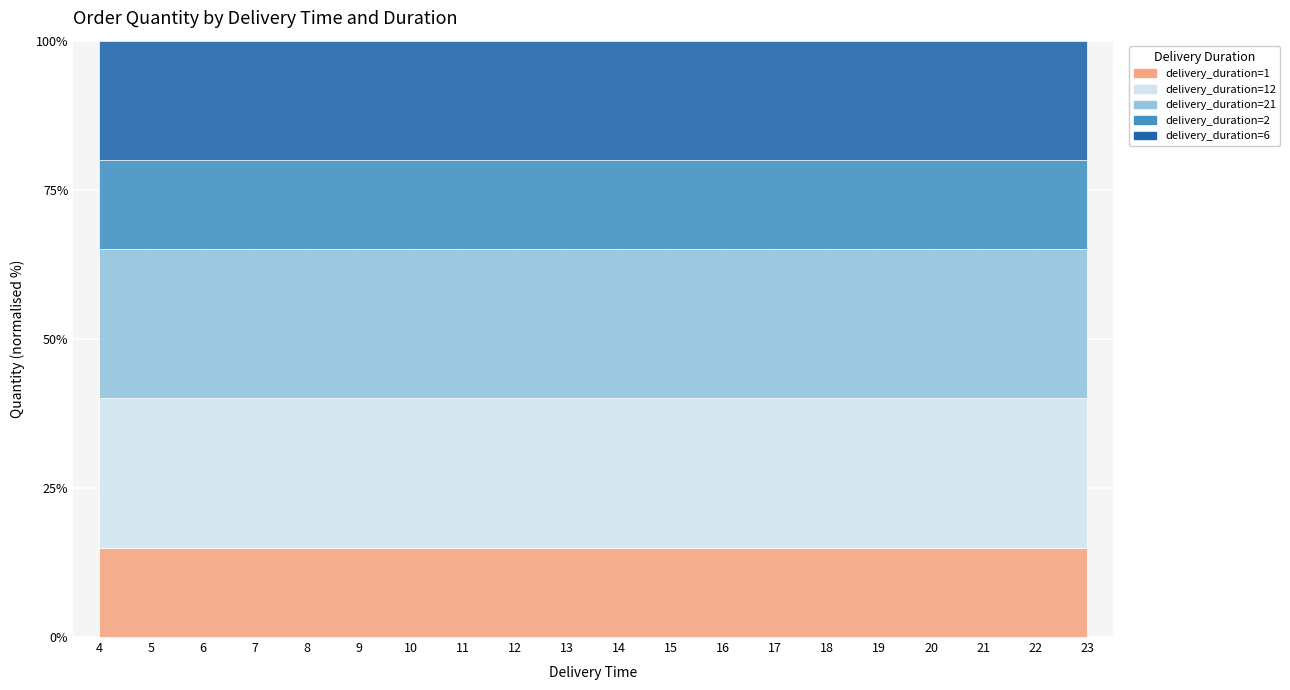

At 10, list the series in order from smallest to largest.

delivery_duration=1, delivery_duration=2, delivery_duration=6, delivery_duration=12, delivery_duration=21